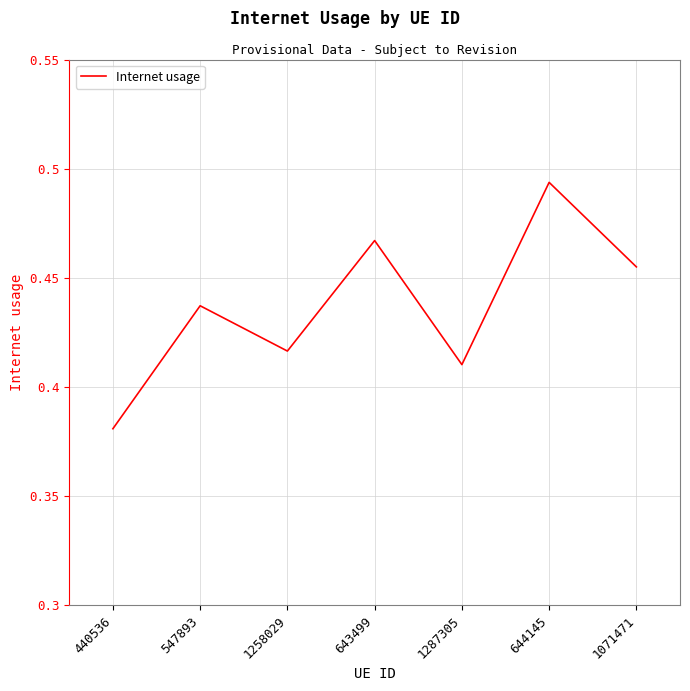

Does the chart display data point markers on the line(s)?

No